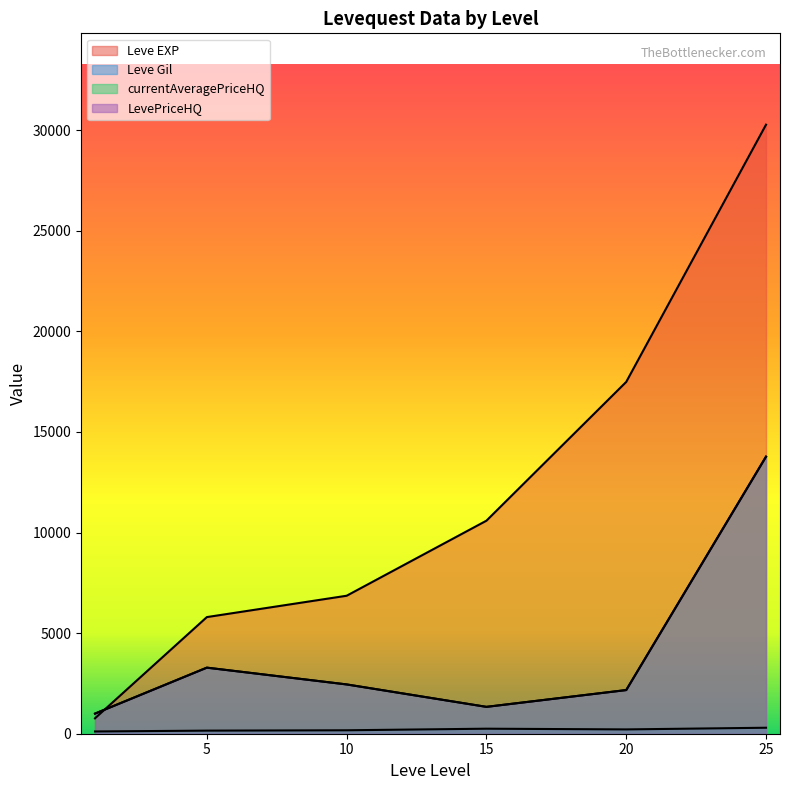

How many lines are shown in the chart?

4